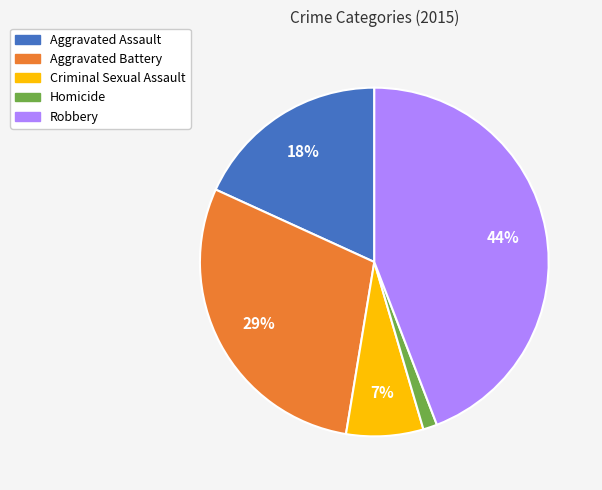

Rank the categories by value from highest to lowest.

Robbery, Aggravated Battery, Aggravated Assault, Criminal Sexual Assault, Homicide